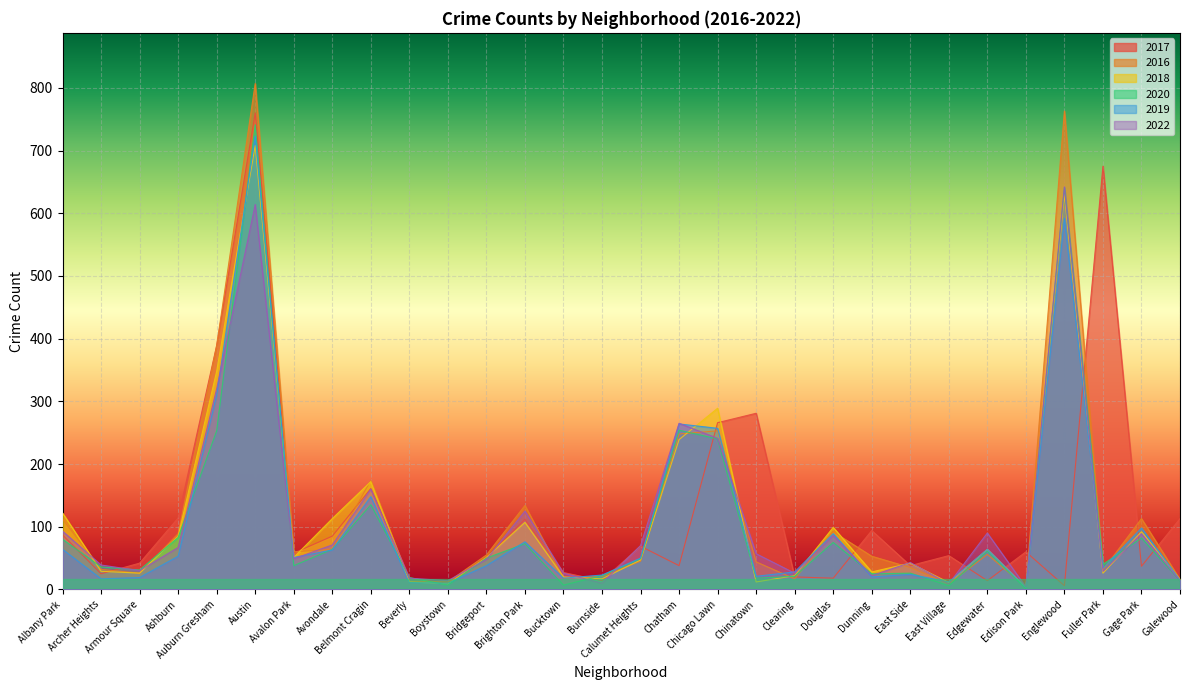

Is it true that 2019 equals 5 at Edison Park?

False